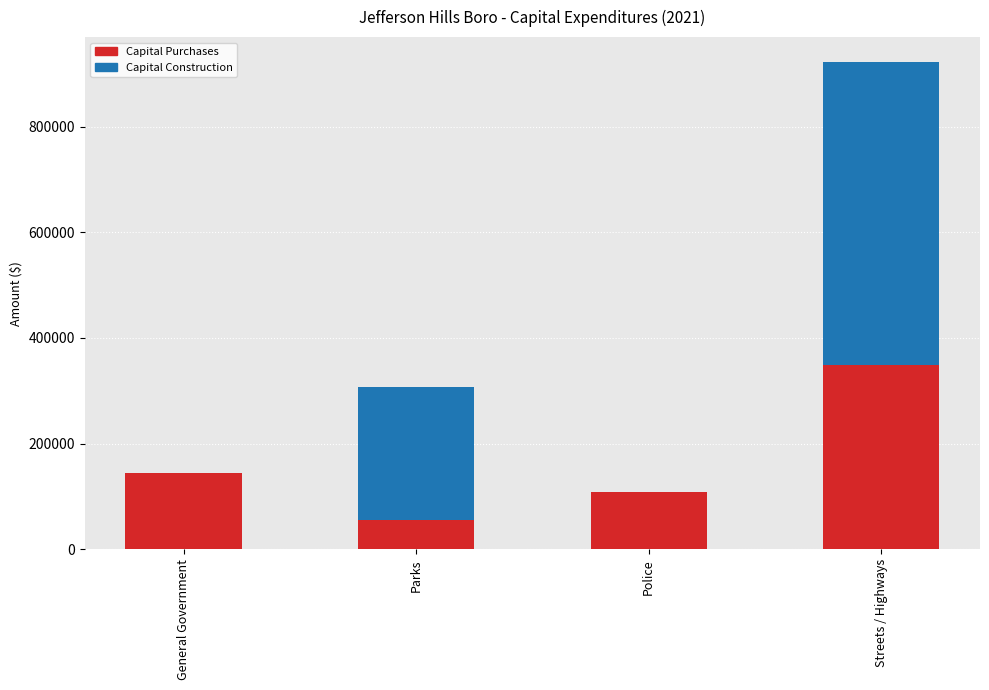

What is the sum of all Capital Purchases values?

656223